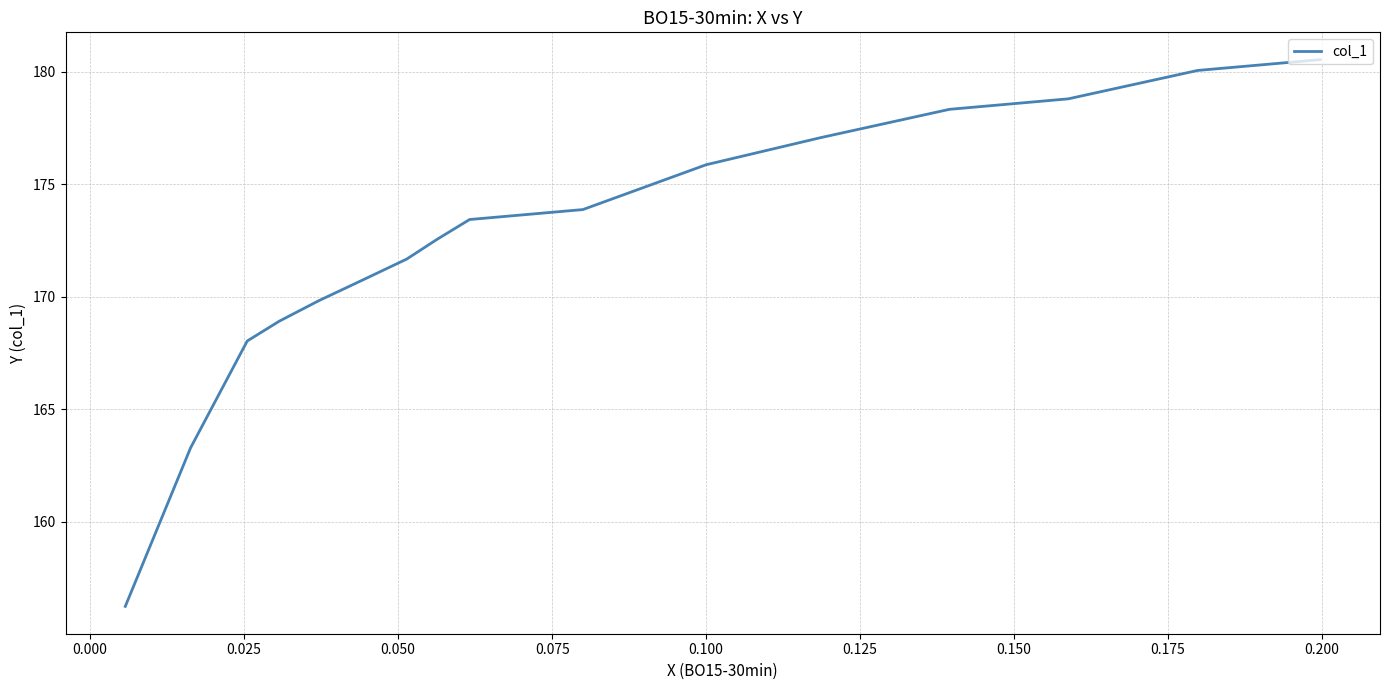

What is the sum of all values?

2932.7